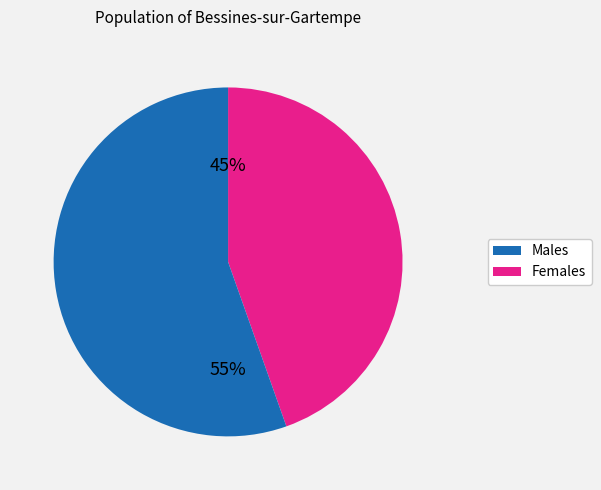

Is there a majority slice in this chart?

Yes